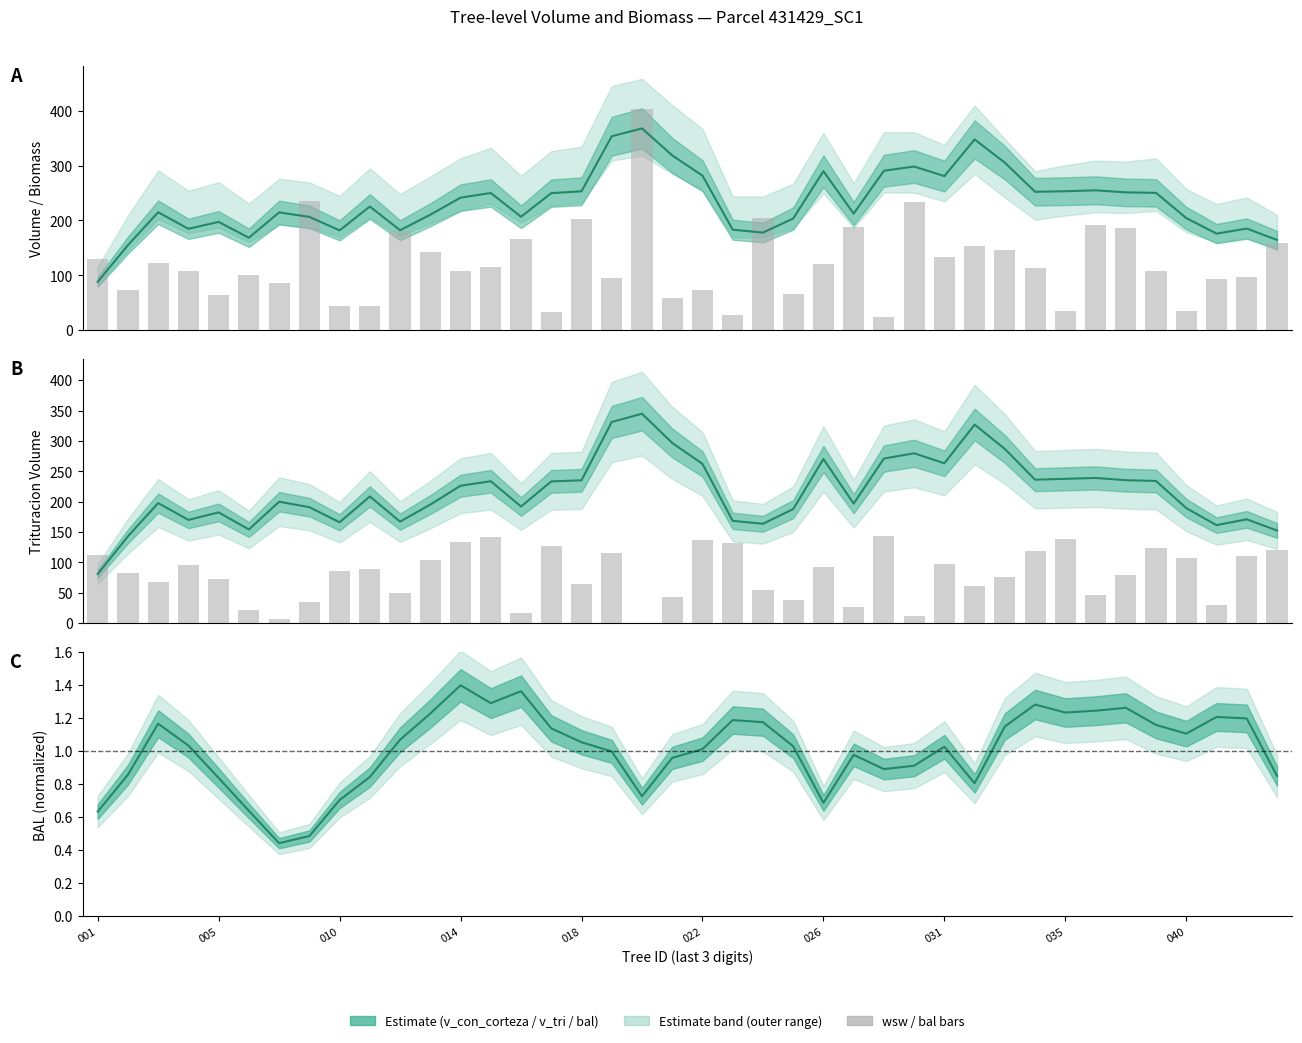

At which category does the chart reach its peak across all series?

18